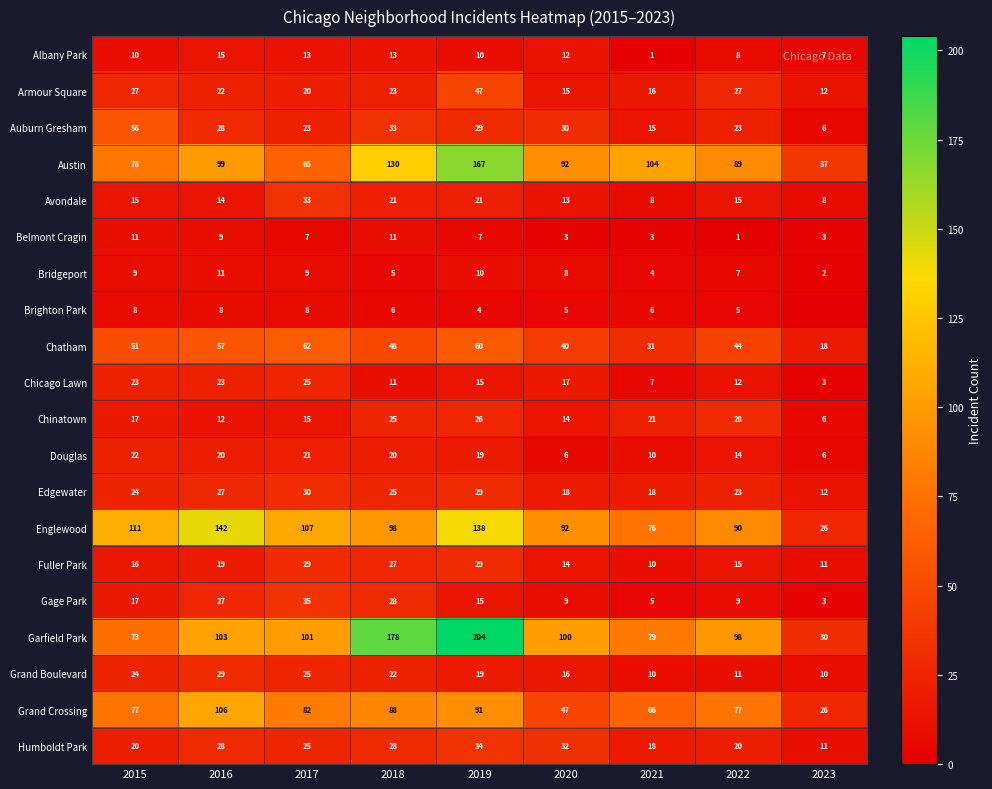

What is the sum of all Auburn Gresham values?

243